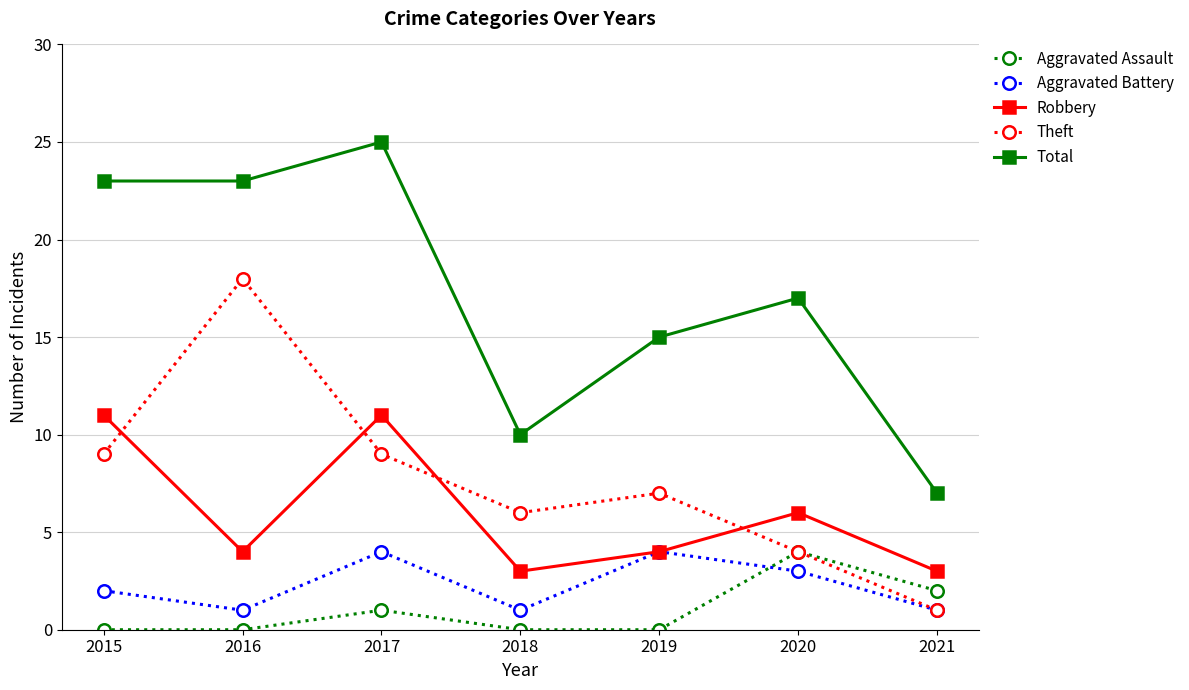

The value of Robbery at 2017 is 11. True or false?

True